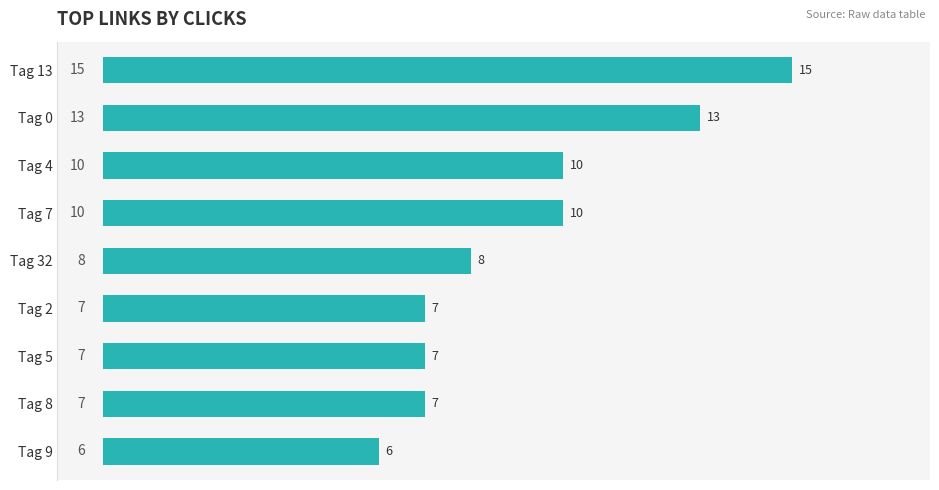

What is the smallest value displayed?

6